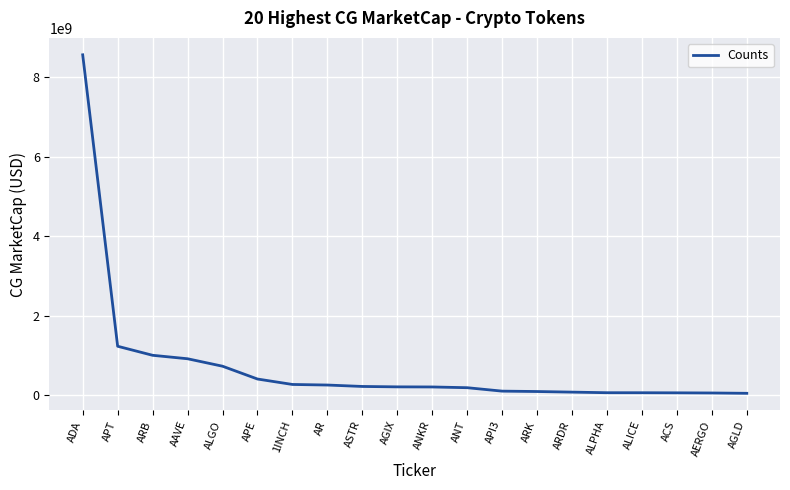

How many series are shown in this chart?

1